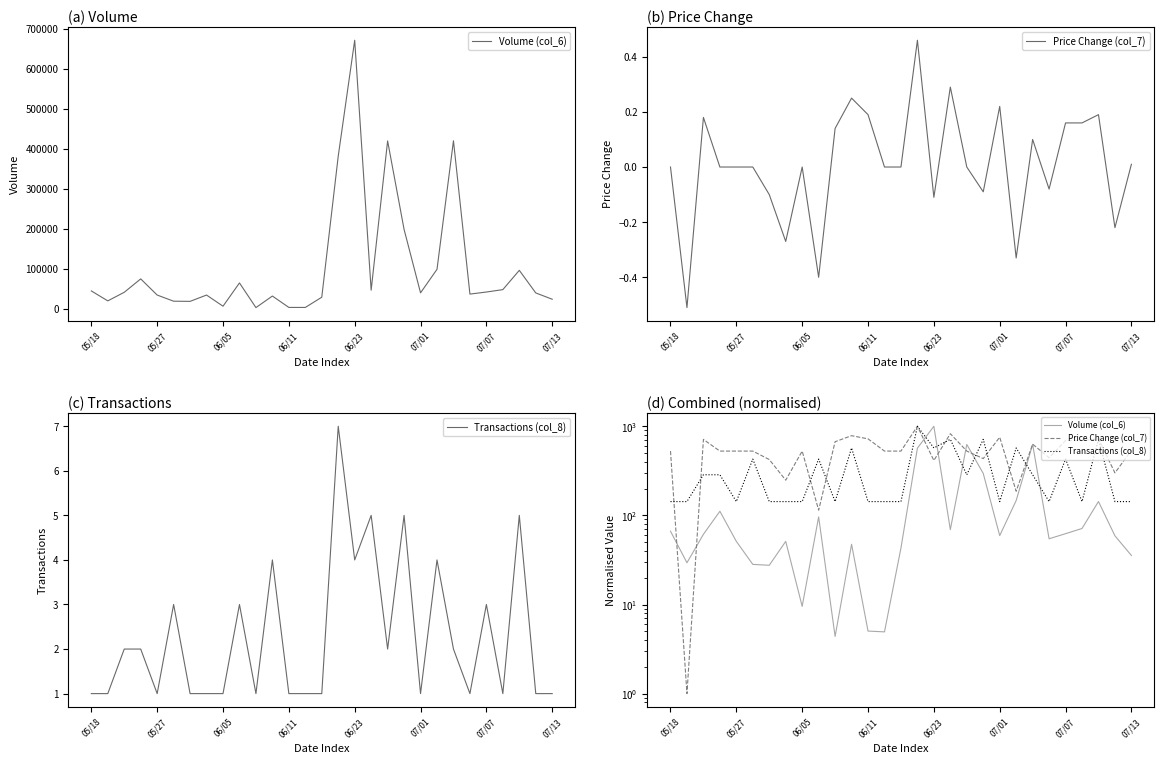

The value of Price Change (col_7) at 06/11 is 1176.5. True or false?

False